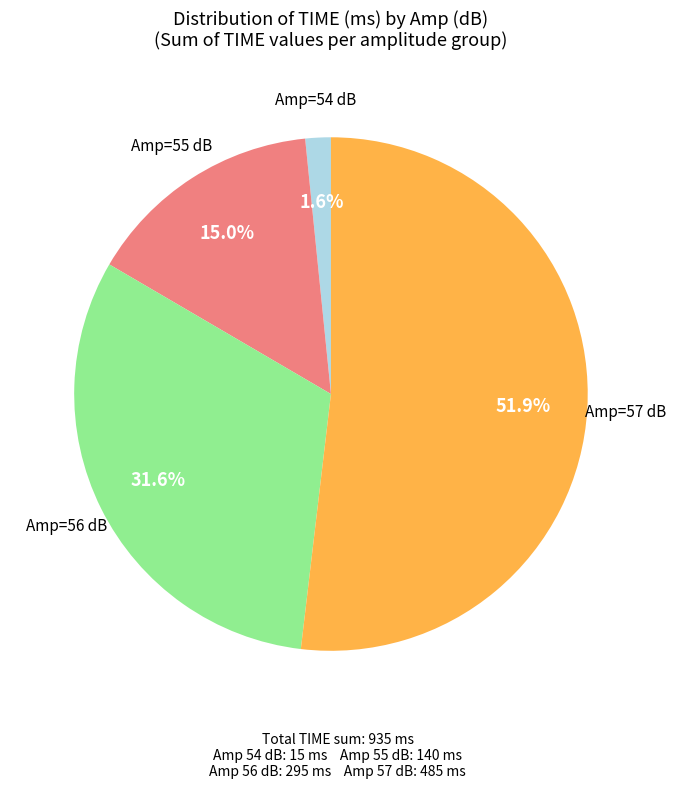

Is there a majority slice in this chart?

Yes